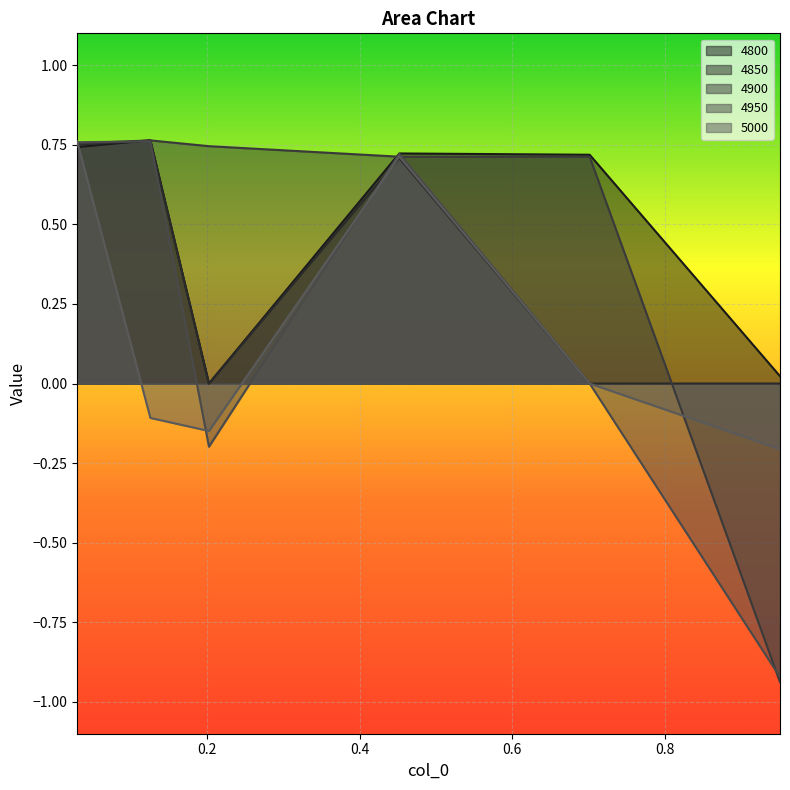

What is the label of the 2nd point from the right?

0.7013698630136986